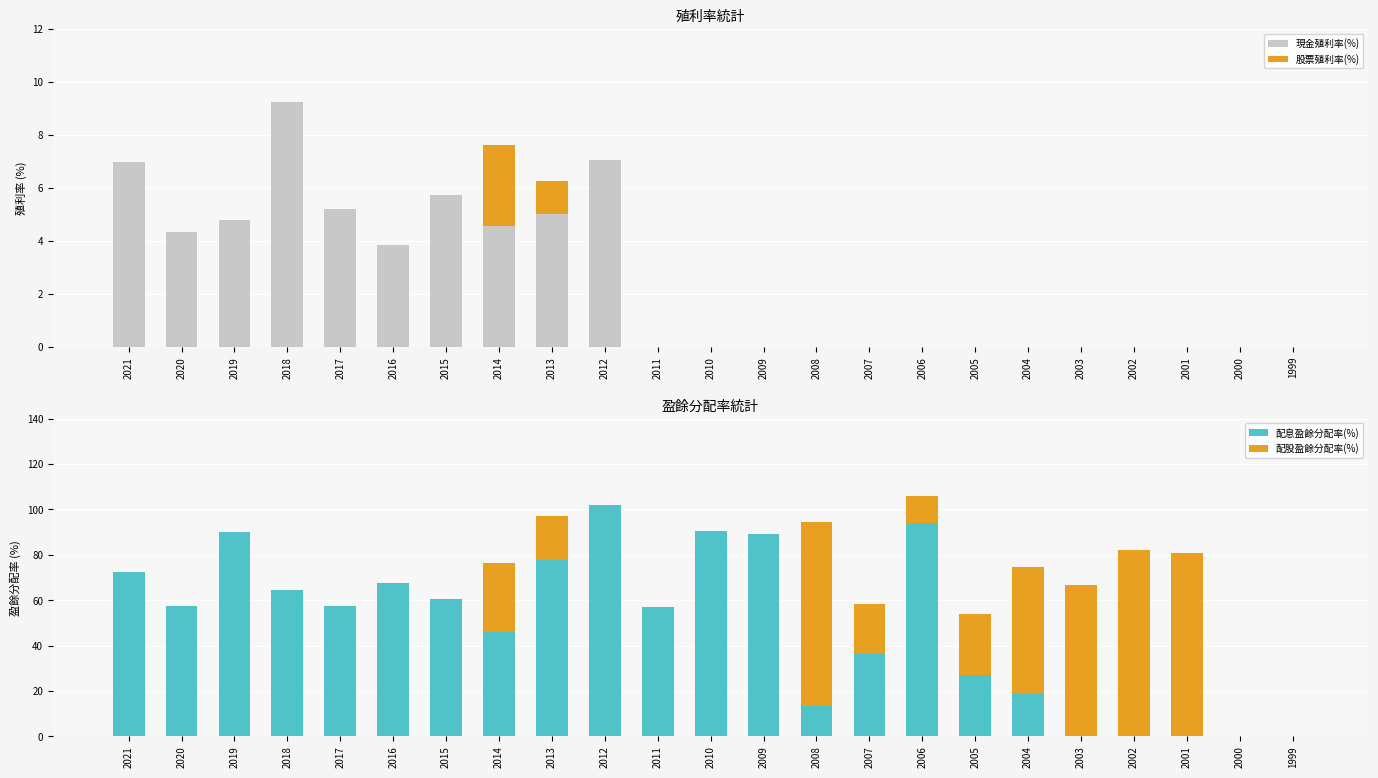

At which category is the sum across all series the highest?

2012